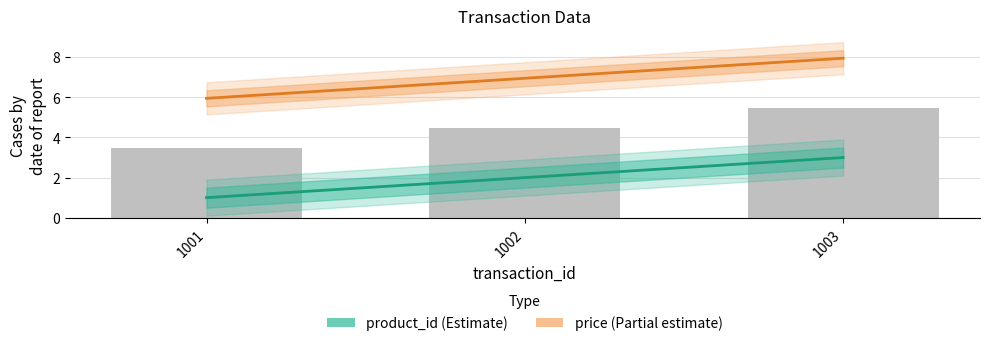

What is the total value across all series at 1003?

10.9